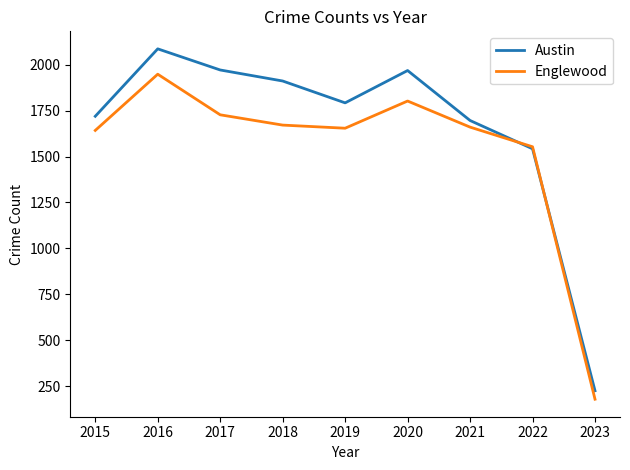

Which series has the largest range (max minus min)?

Austin